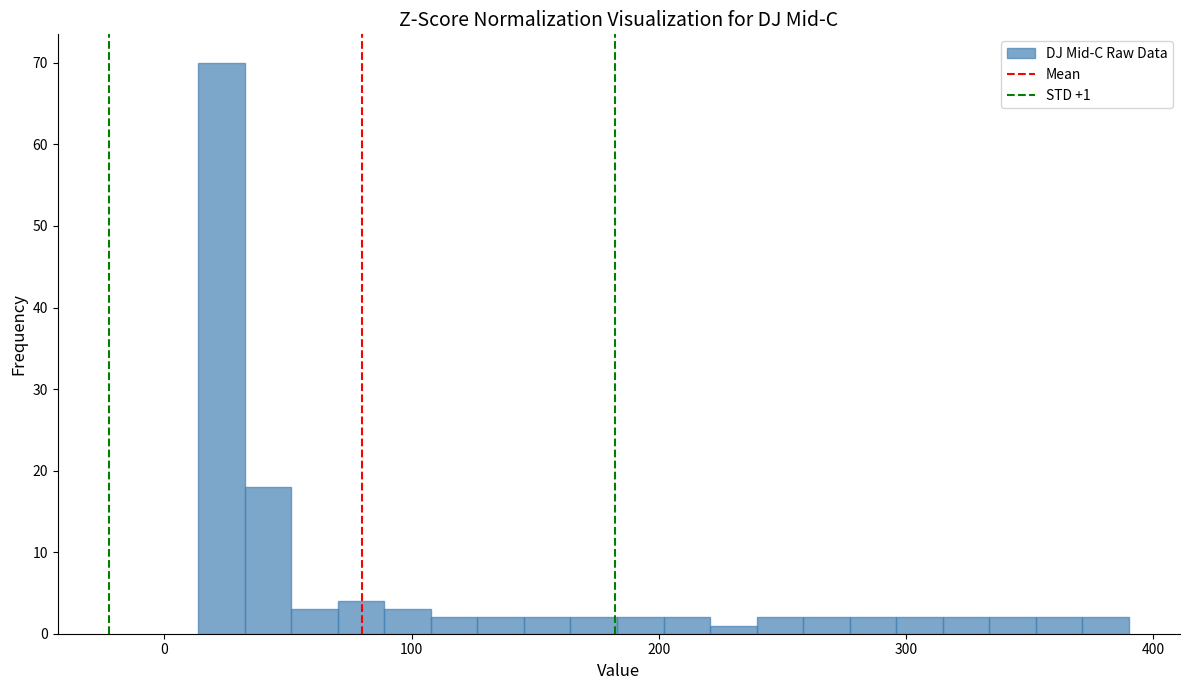

Around what value on the x-axis is the tallest bar? Give the approximate position of its centre, as read against the axis.

20